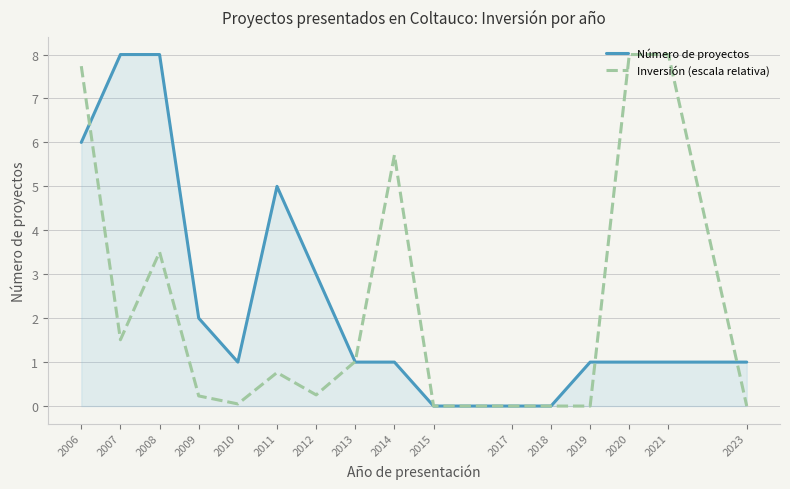

How many lines are shown in the chart?

2